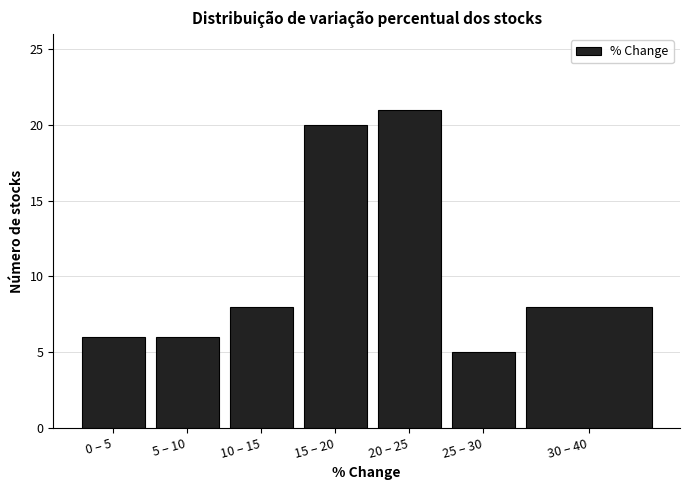

Reading left to right, extract all data points from this chart.

6	6	8	20	21	5	8